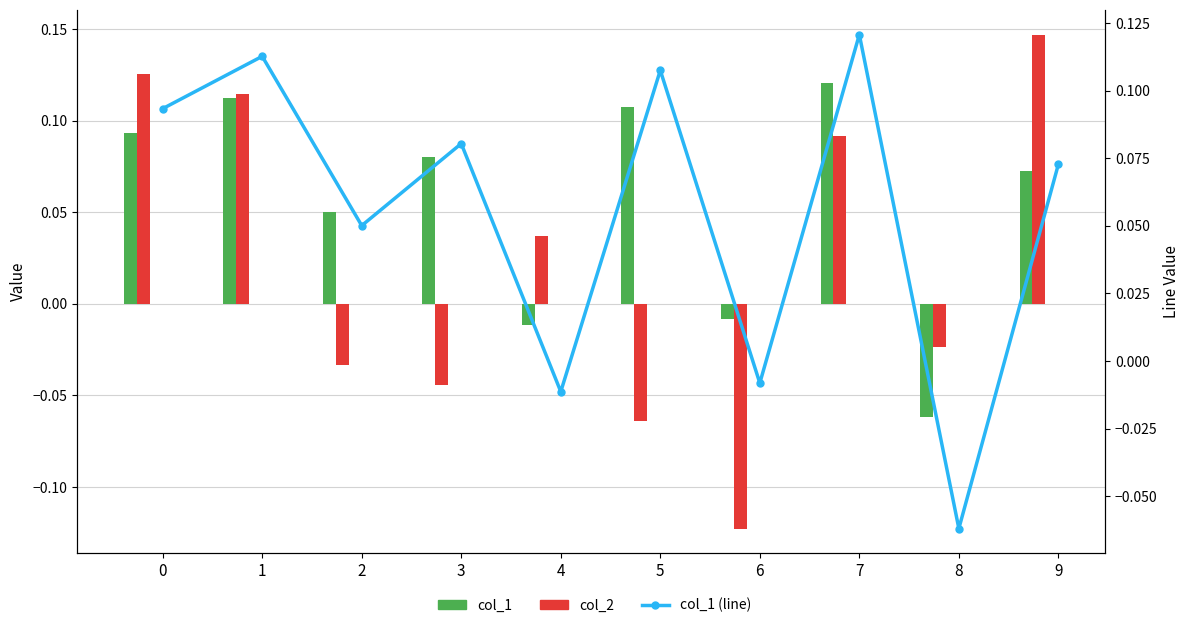

What is the value of the col_1 bar at the 9th from the left?

-0.1